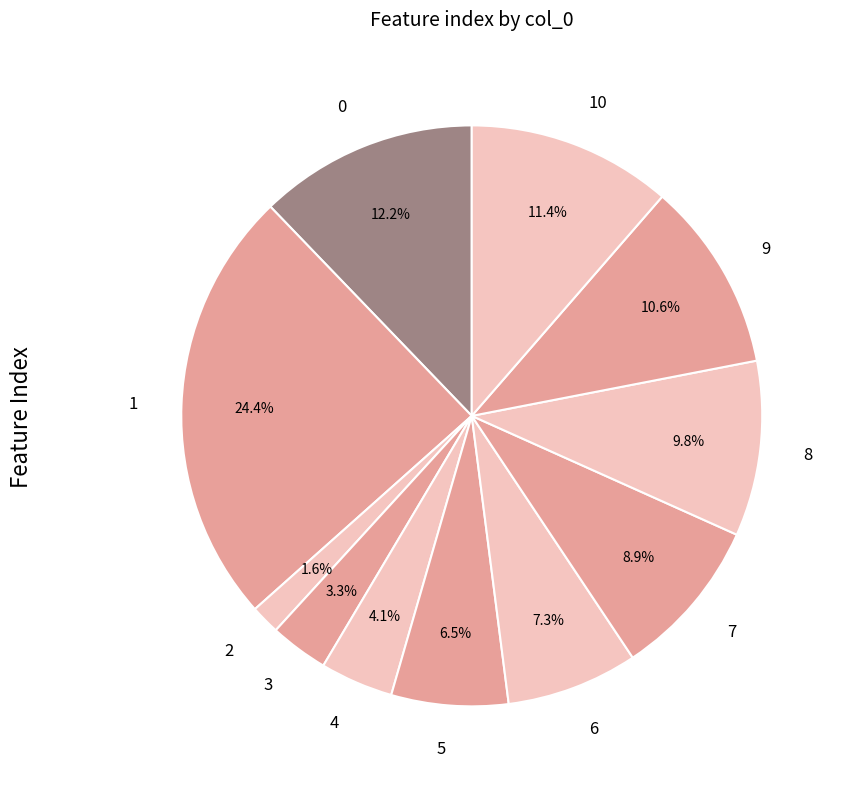

To the nearest percent, what is the average slice percentage?

9%